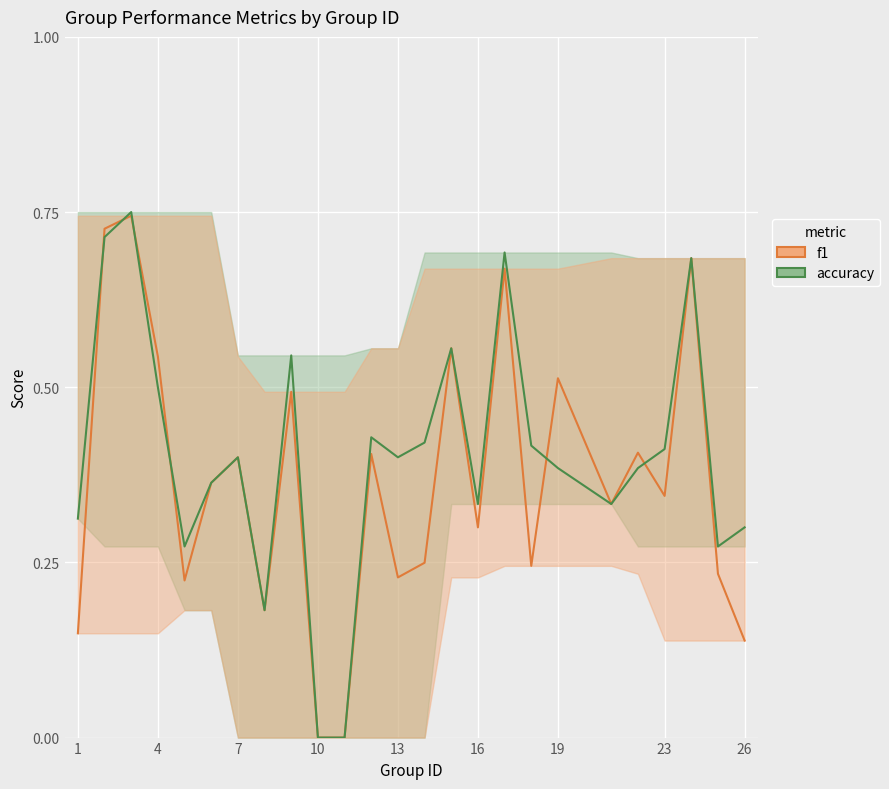

What are all the series names shown in the legend?

f1, accuracy